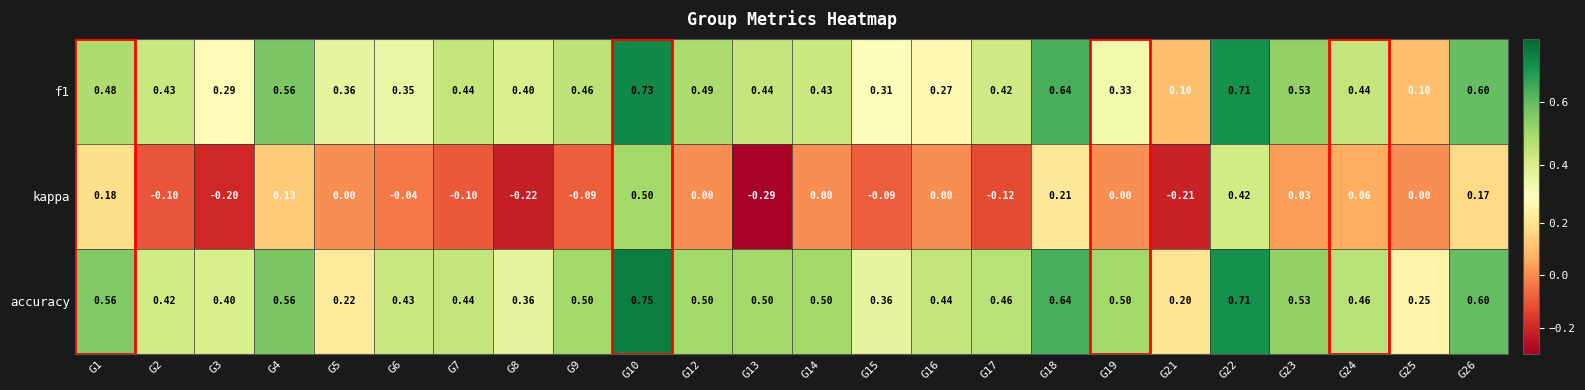

Is the value of accuracy at G14 greater than the value of f1 at G15?

Yes